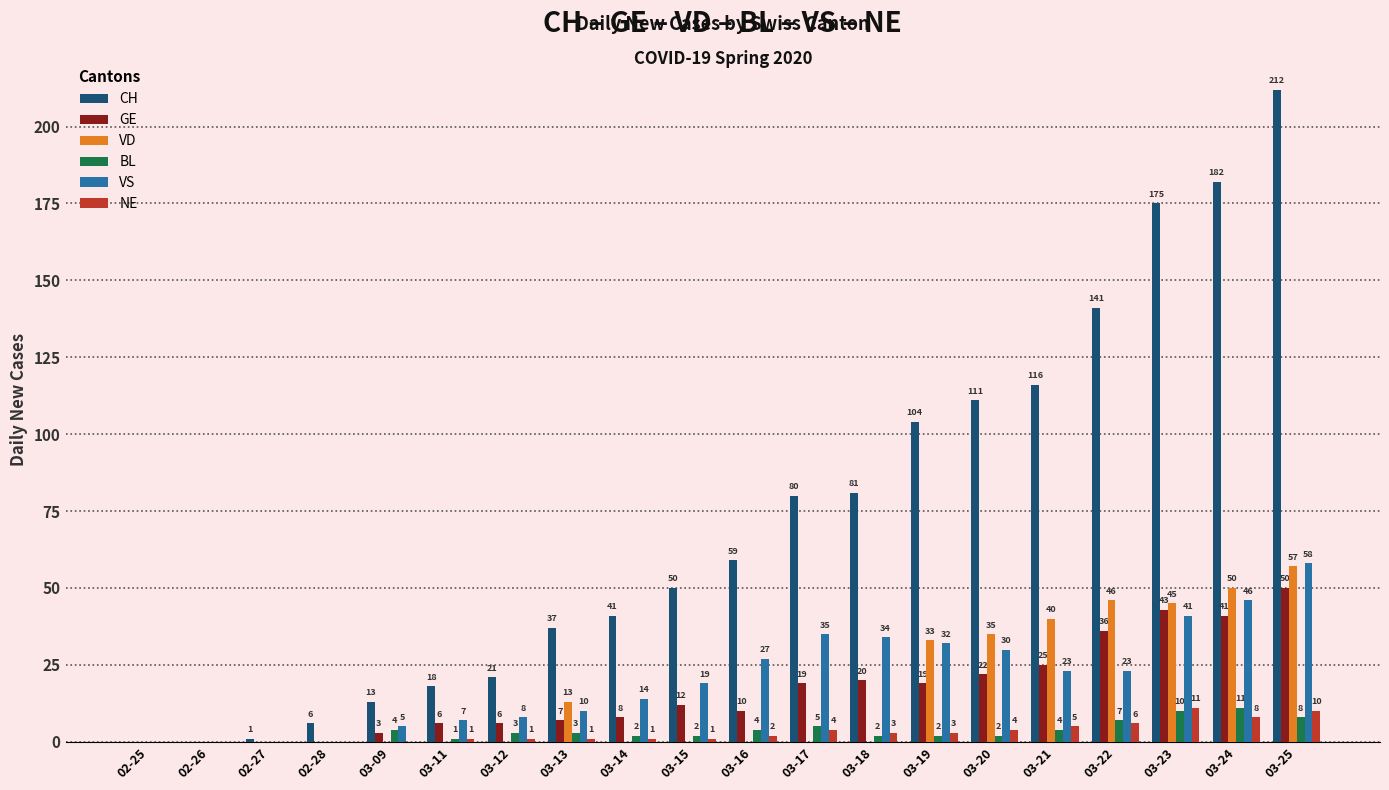

The VS series shows 15 at 03-16. True or false?

False